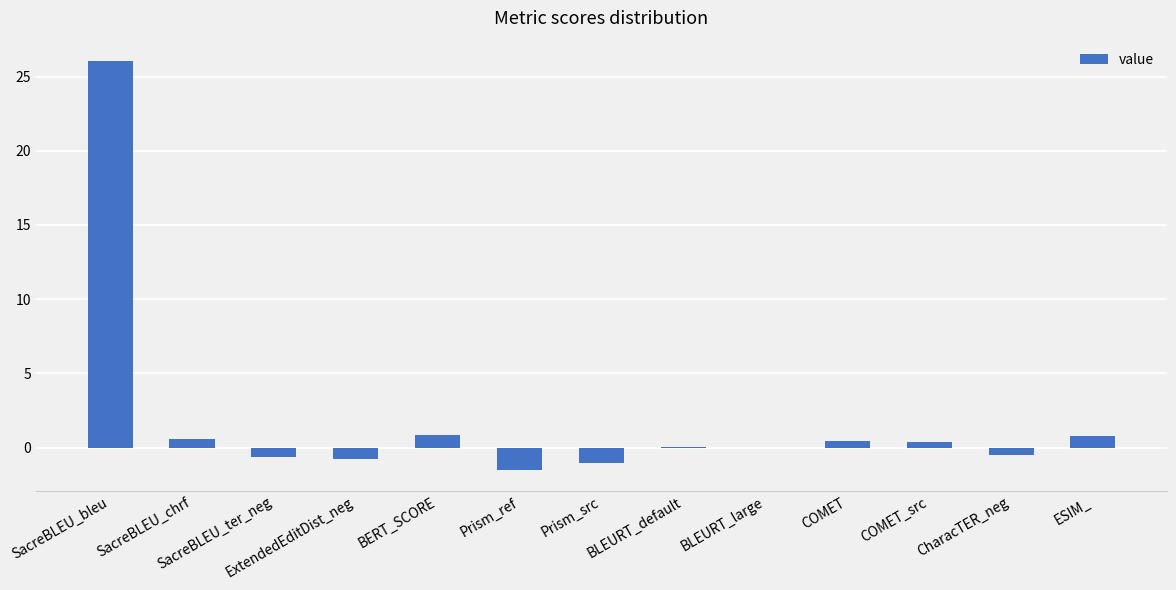

Are the bars grouped side by side (vs. stacked)?

No